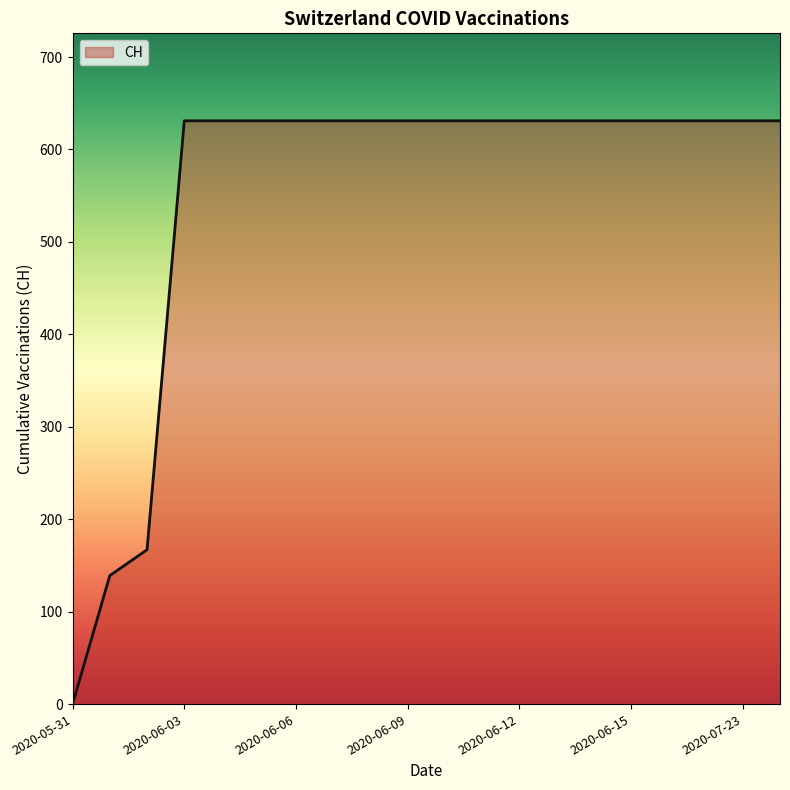

How many lines are shown in the chart?

1